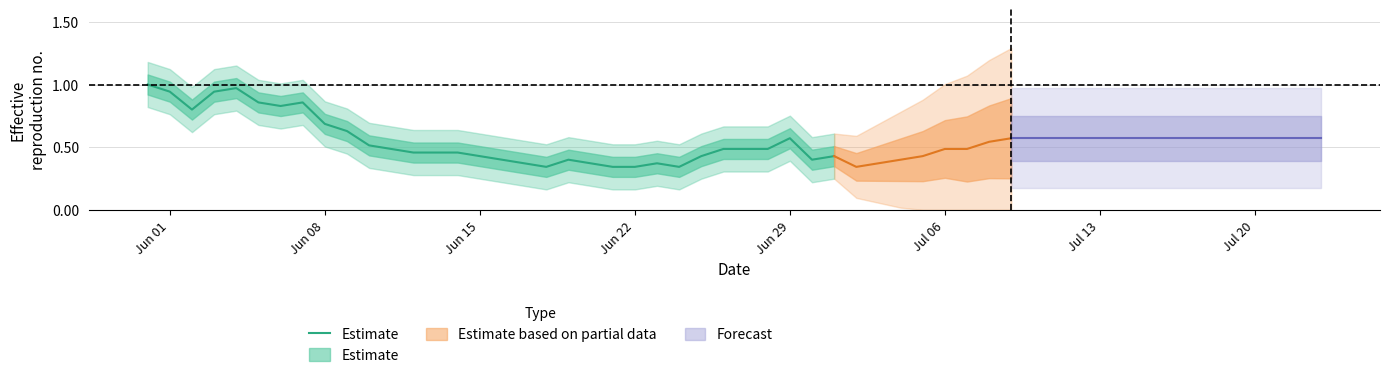

How many interior local peaks (higher than both neighbors) does the data have?

5